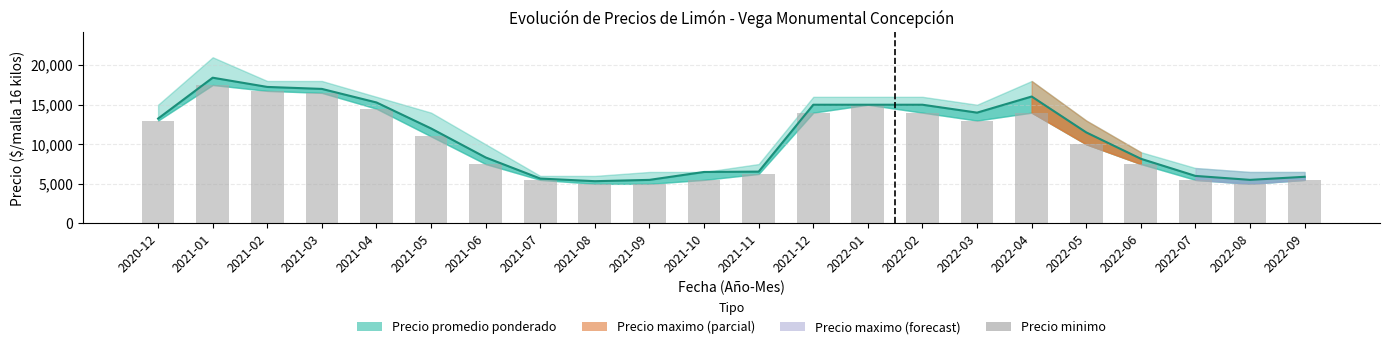

Count the number of values greater than 11000.

10